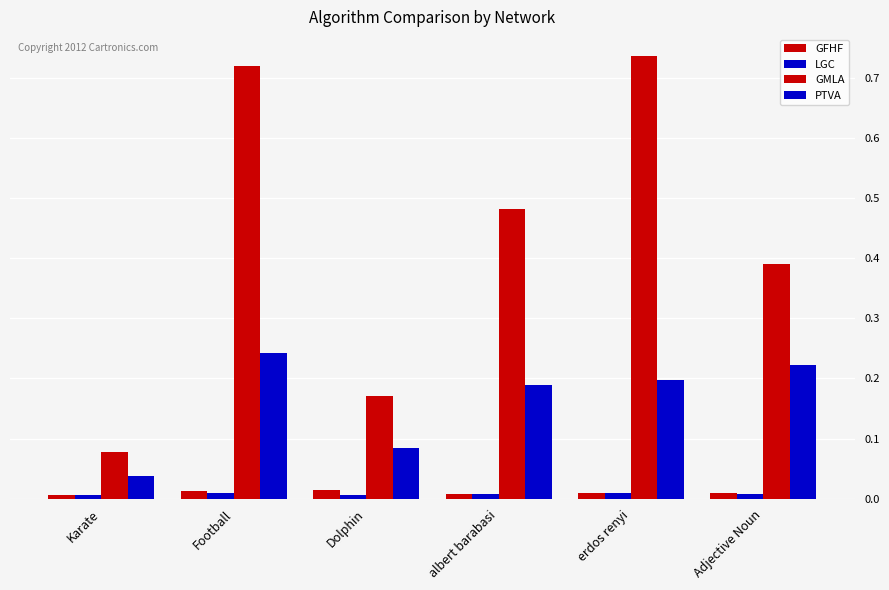

What is the value of the GMLA bar at the 5th from the left?

0.7